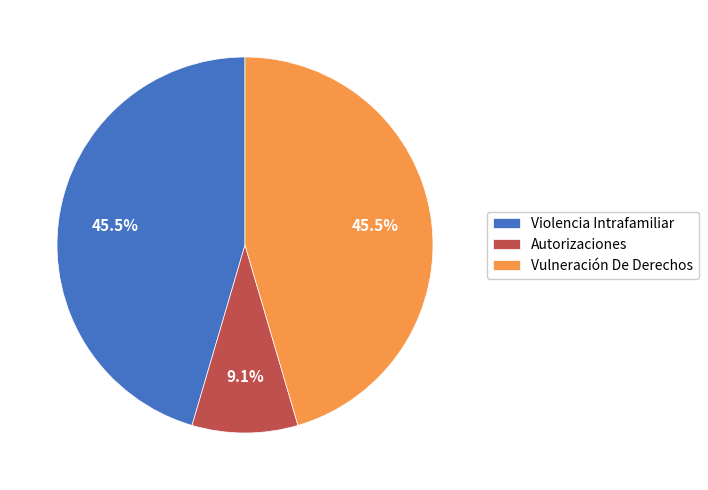

Is it true that Violencia Intrafamiliar is 40% of the pie?

False